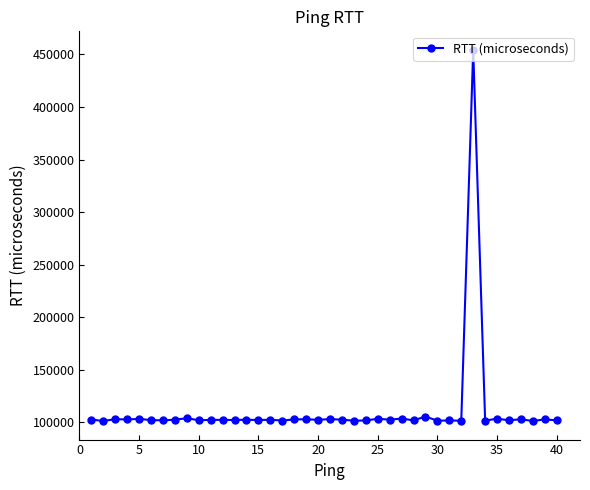

What is the average value?

111339